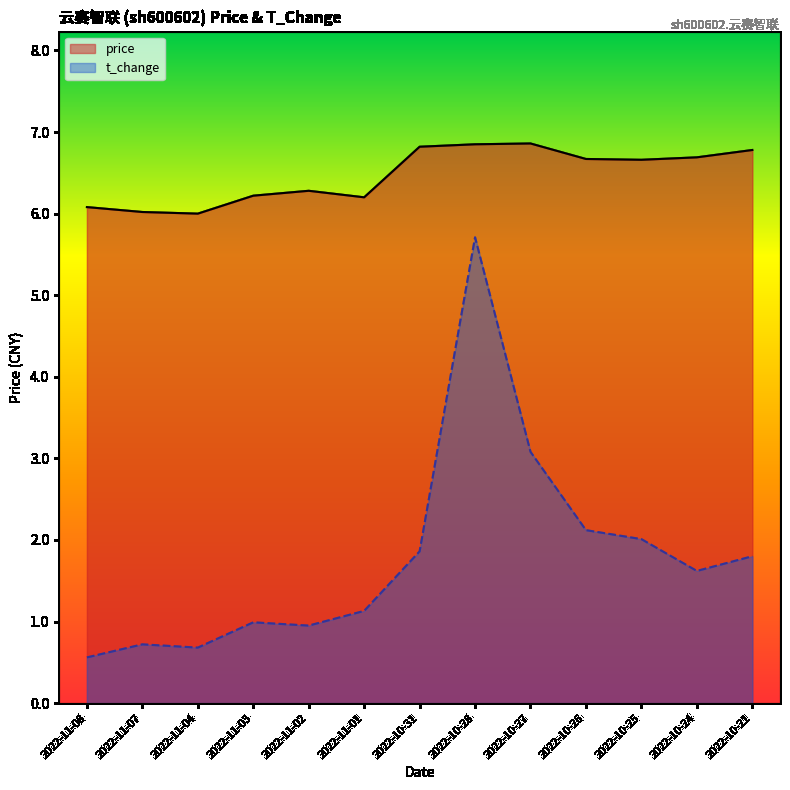

How many data points in price are above 6?

12